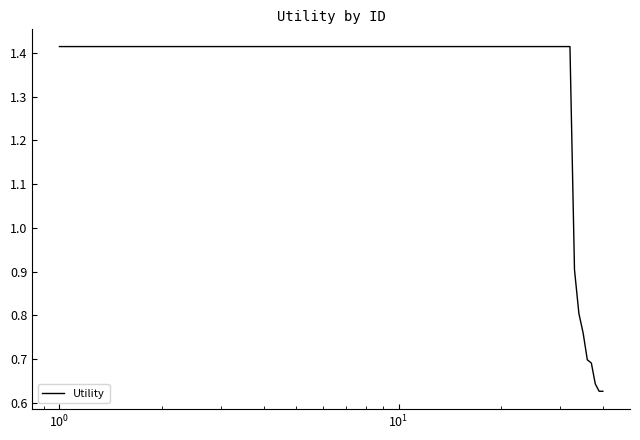

How many lines are shown in the chart?

1